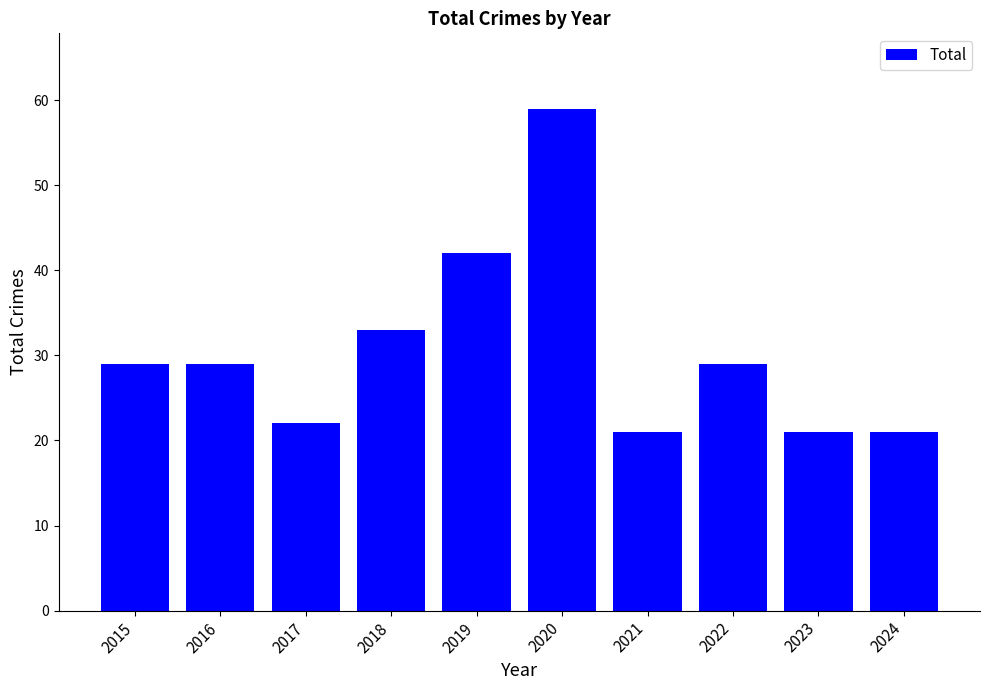

Reading left to right, what are all the values shown in this chart?

29	29	22	33	42	59	21	29	21	21